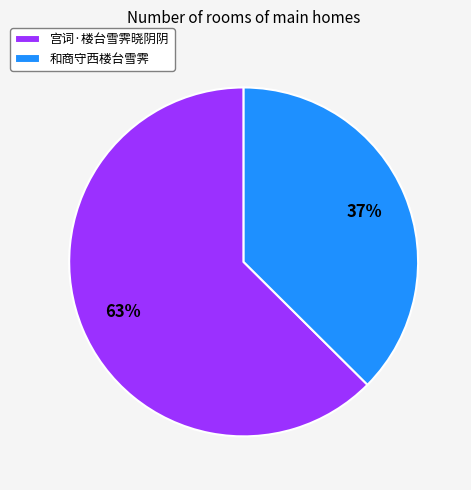

How many slices are in this pie chart?

2